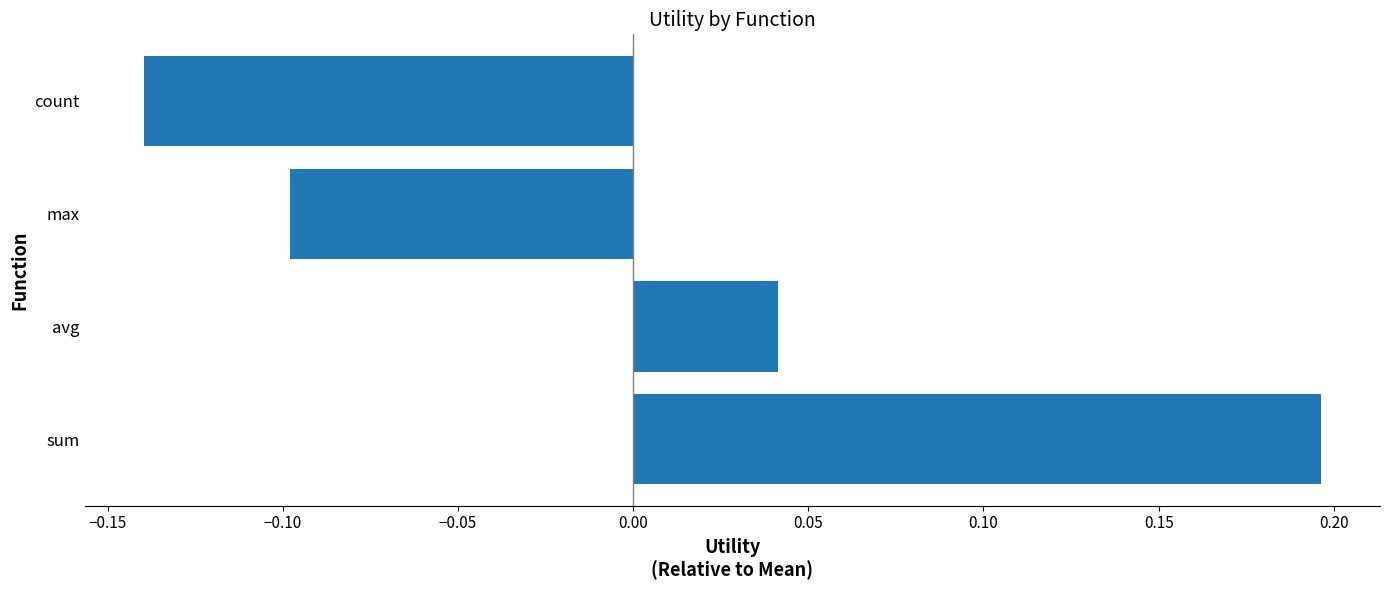

What is the difference between the second highest and second lowest values?

0.1